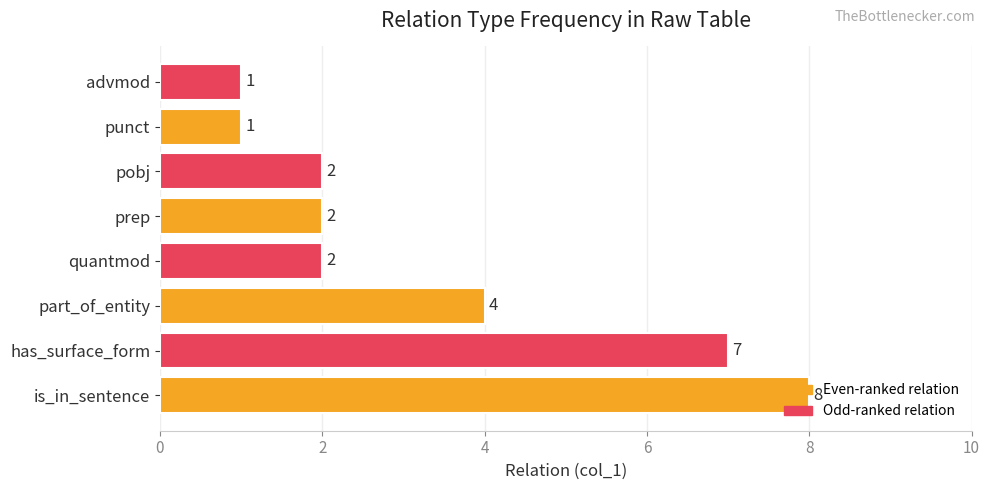

The value at part_of_entity is 4. True or false?

True